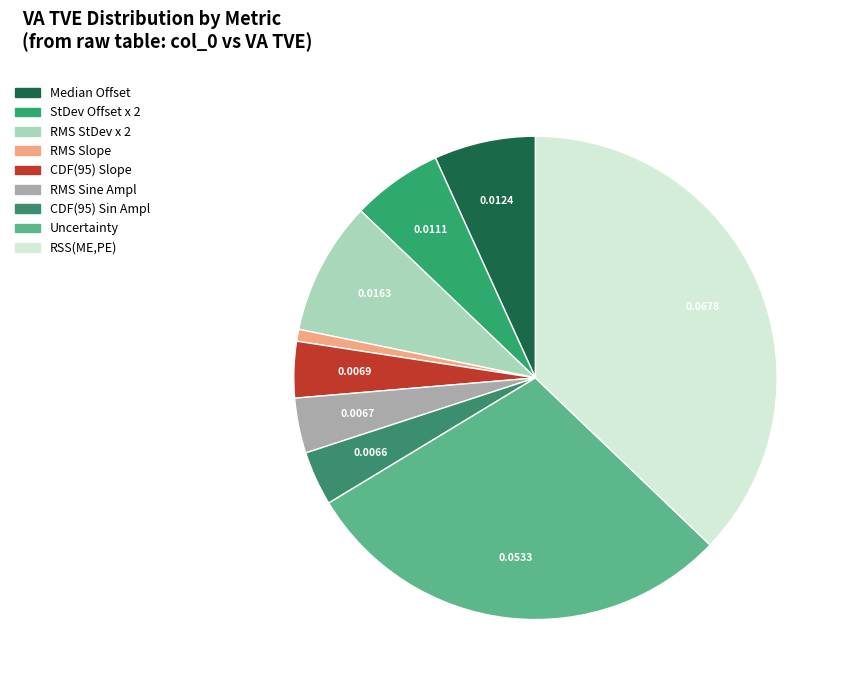

Combined, what portion of the pie is RMS Sine Ampl and RSS(ME,PE)?

40.8%